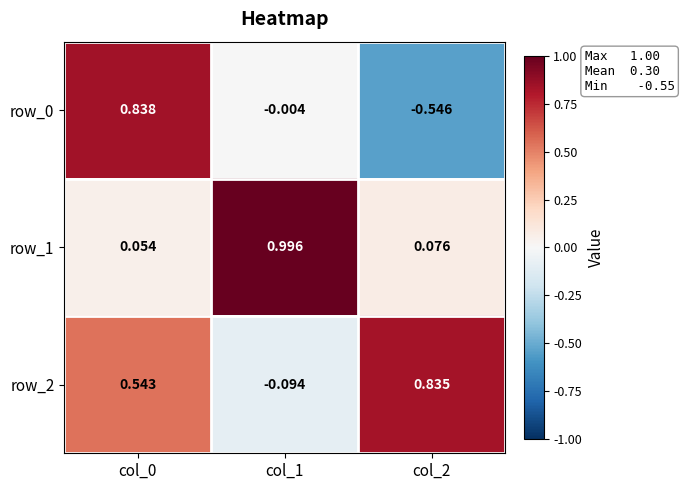

How many positive values does the row_0 series have?

1